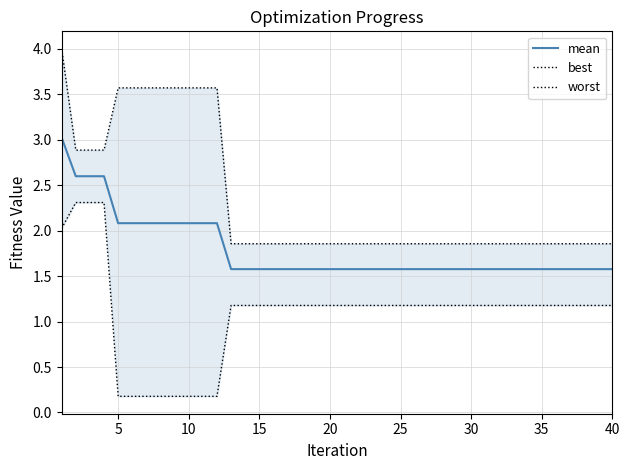

How many lines are shown in the chart?

3